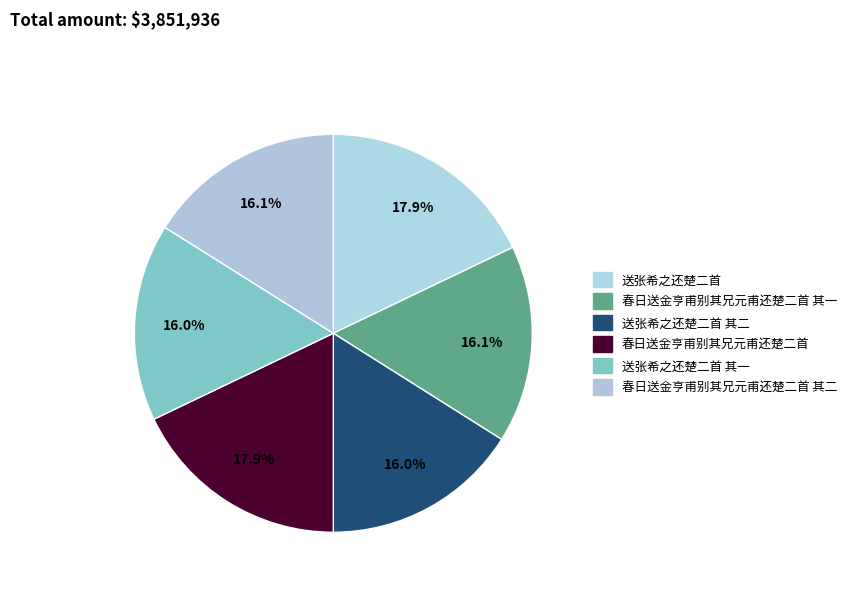

How many segments does this pie chart have?

6